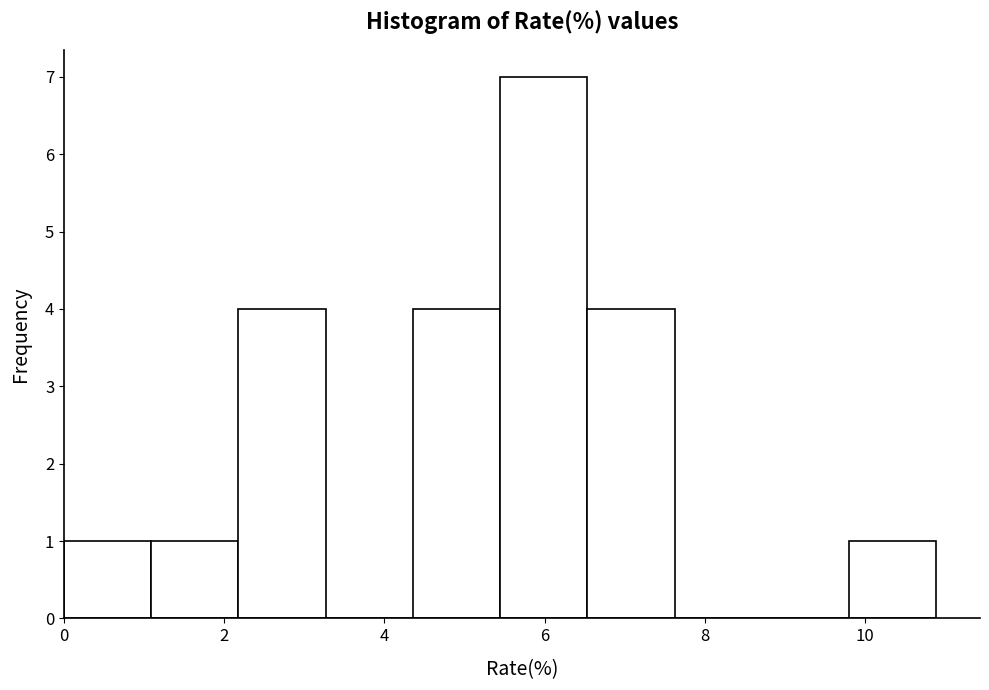

What is the height of the bar covering 5.4 to 6.6 on the x-axis? Neither the bar edges nor the heights are printed on the chart, so give them approximately, as read against the axes.

7